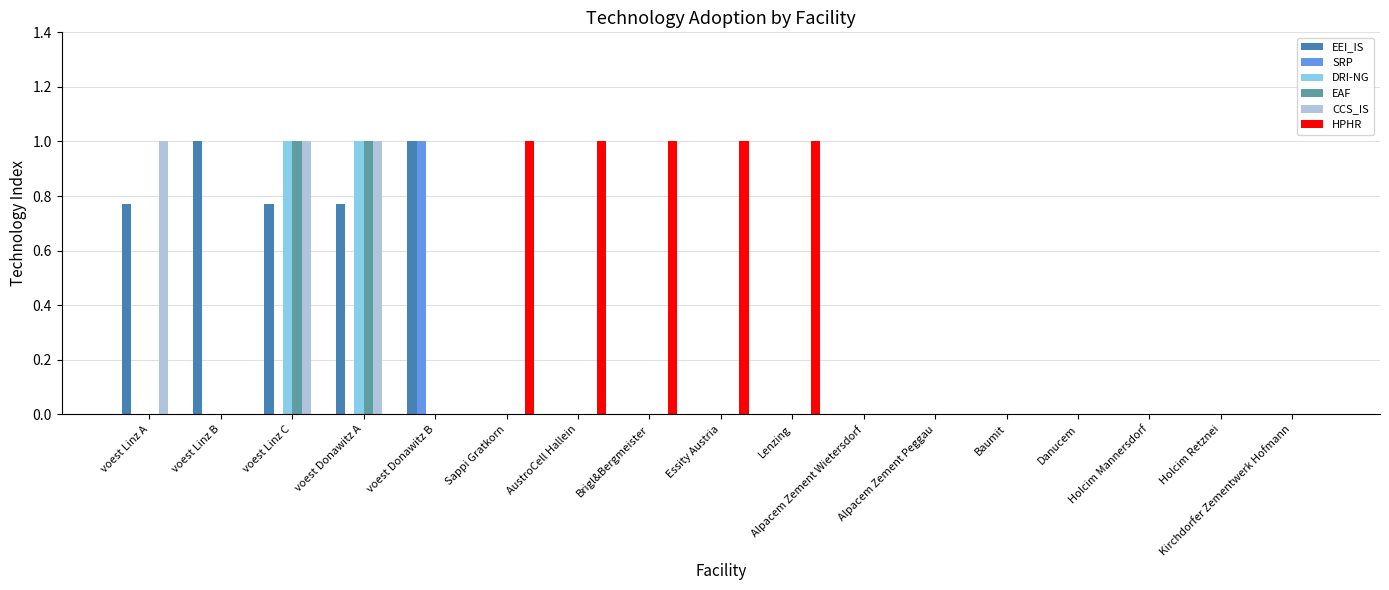

True or false: EEI_IS has a value of 1.0 at voest Donawitz B.

True